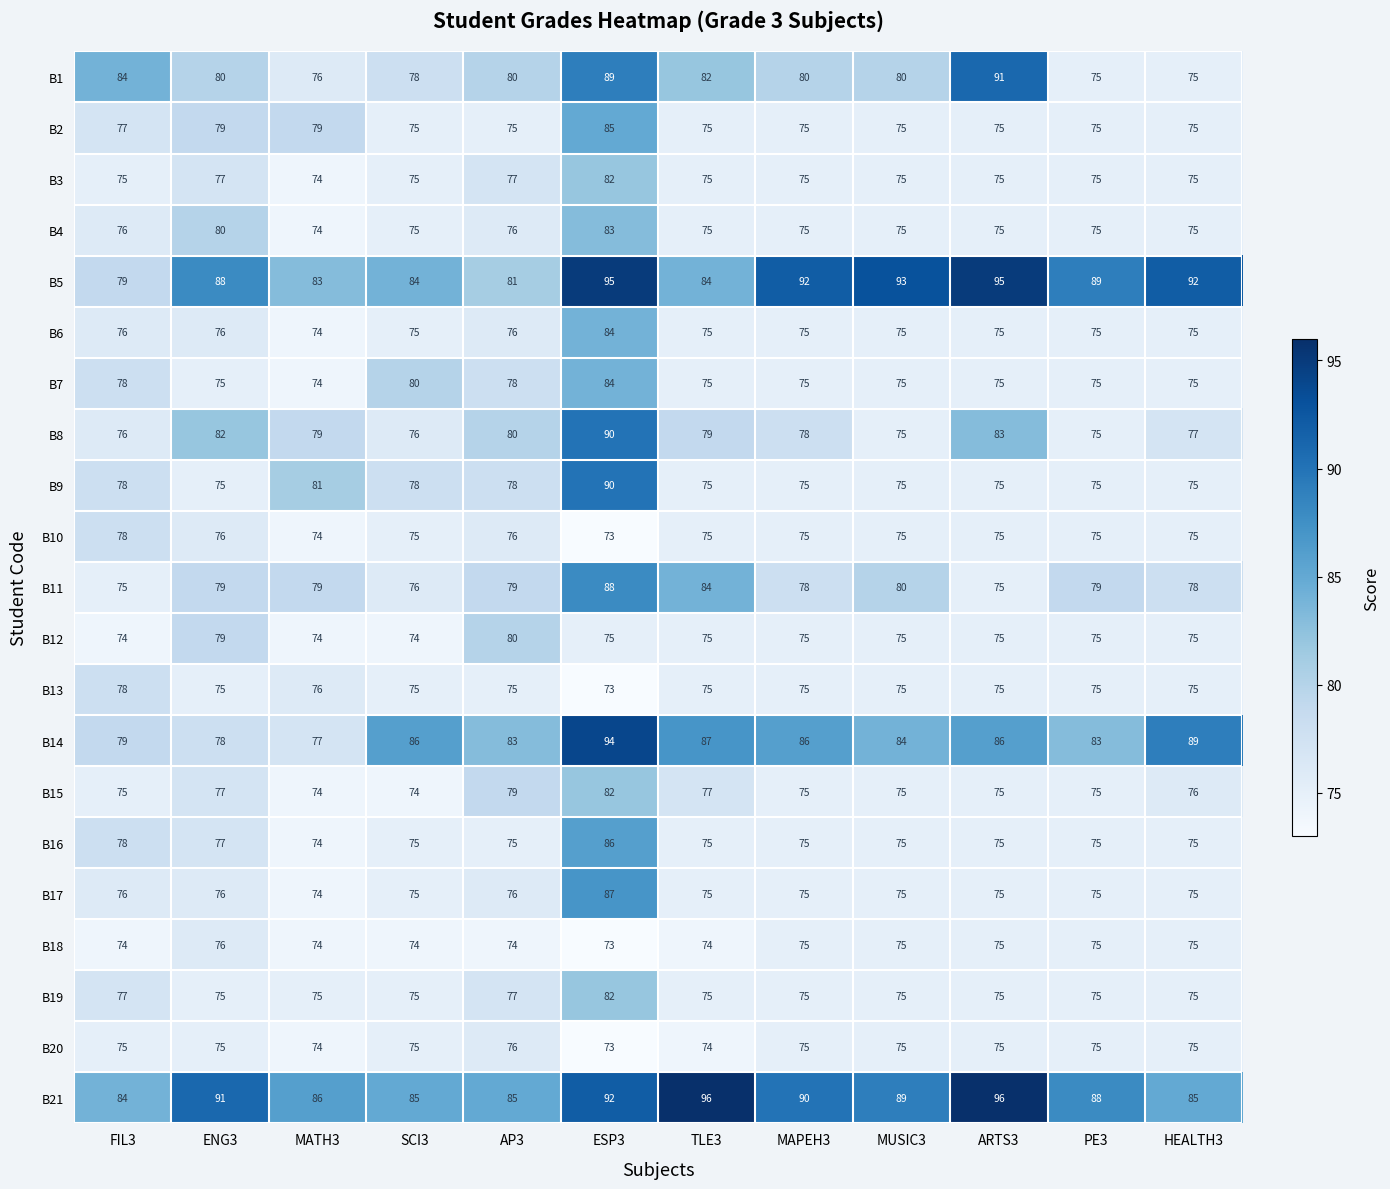

Which series has the widest spread of values?

B14